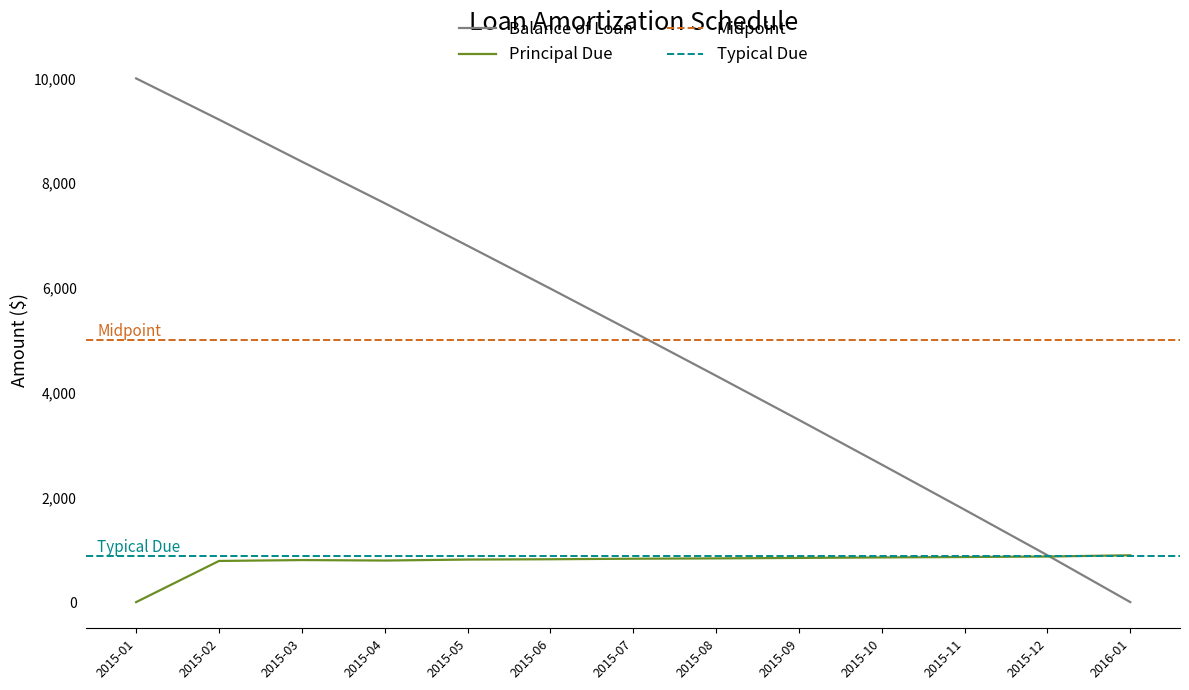

True or false: Principal Due and Balance of Loan cross at least once.

True